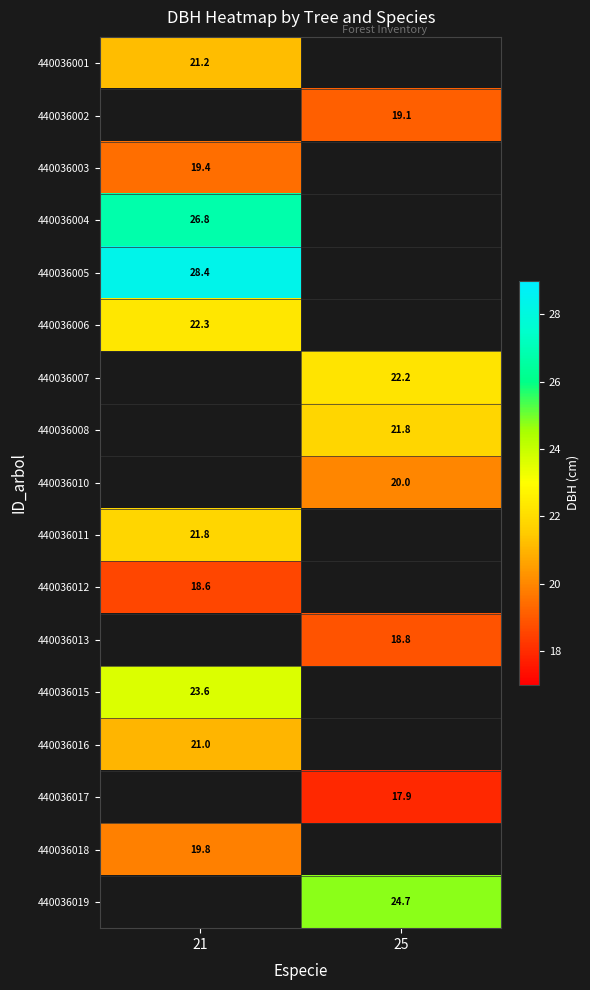

At how many categories does at least one series exceed 23?

2